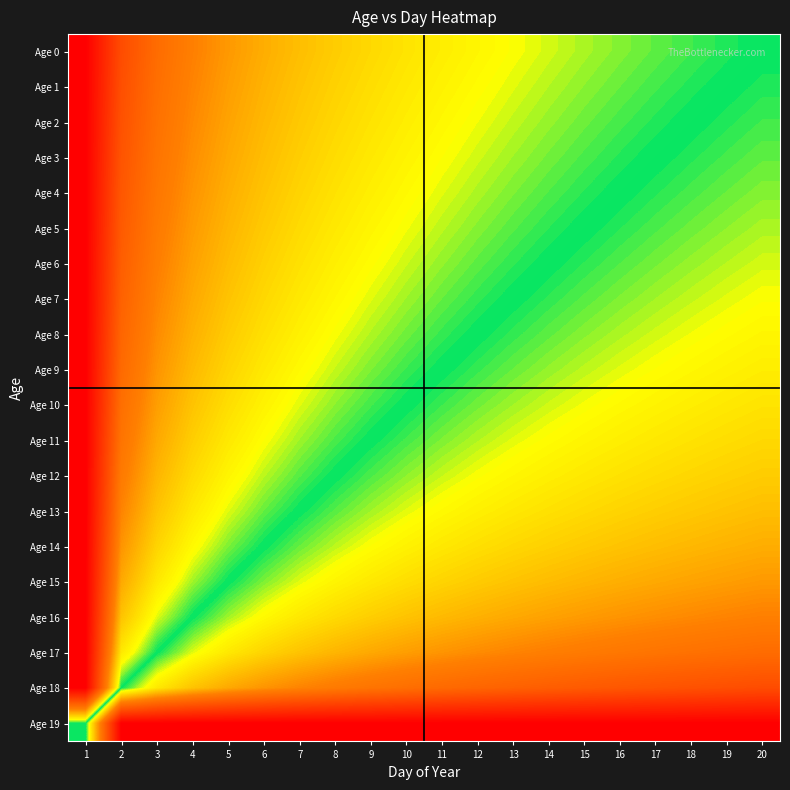

Which series has the largest range (max minus min)?

Age 18